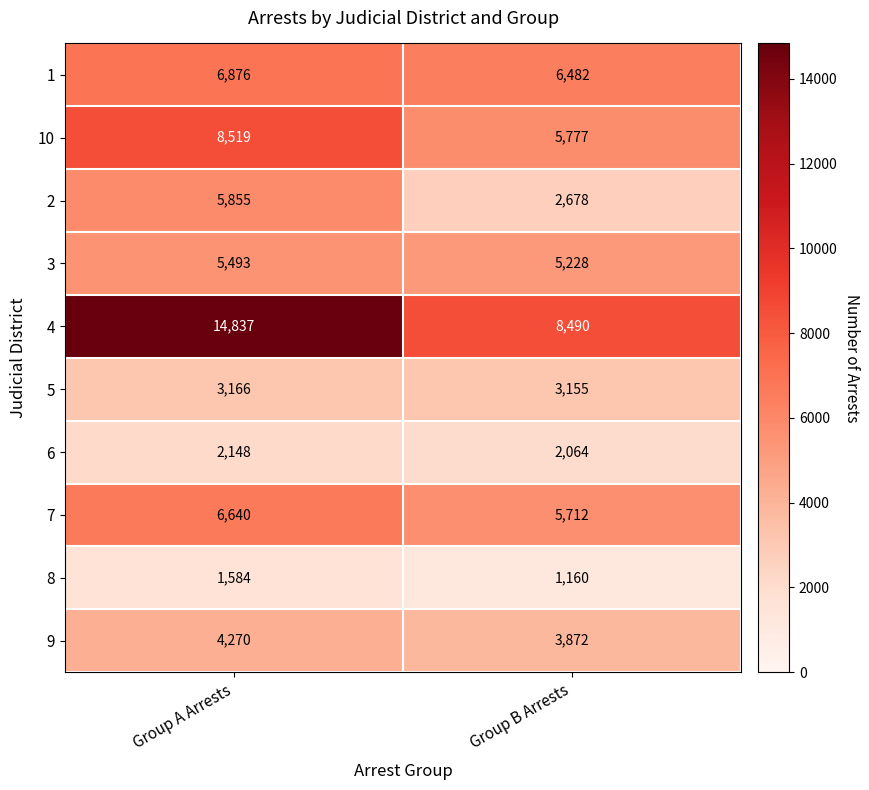

What is the sum of the 5 values at Group A Arrests and Group B Arrests?

6321